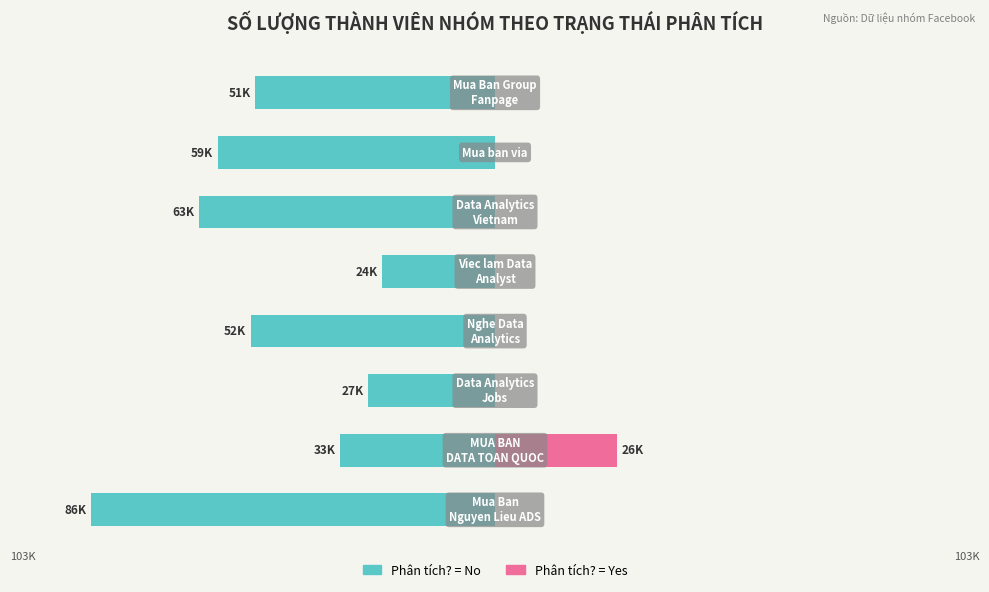

Reading left to right, transcribe all the data shown in this chart.

Phân tích? = No: −125=-86	−100=-33	−75=-27	−50=-52	−25=-24	0=-63	25=-59	50=-51
Phân tích? = Yes: −125=0	−100=26	−75=0	−50=0	−25=0	0=0	25=0	50=0